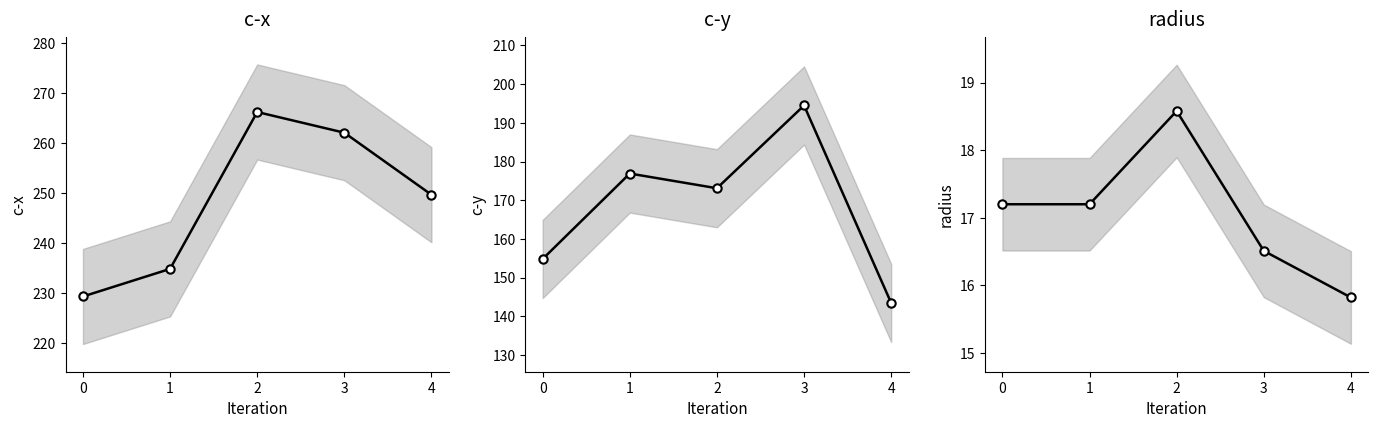

At which category is the sum across all series the highest?

3